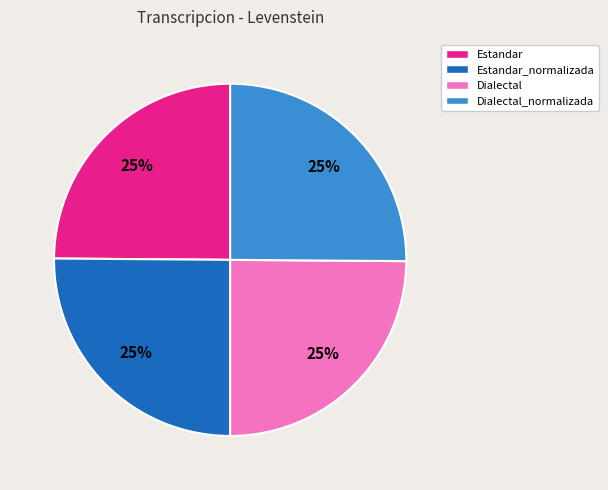

How many segments does this pie chart have?

4